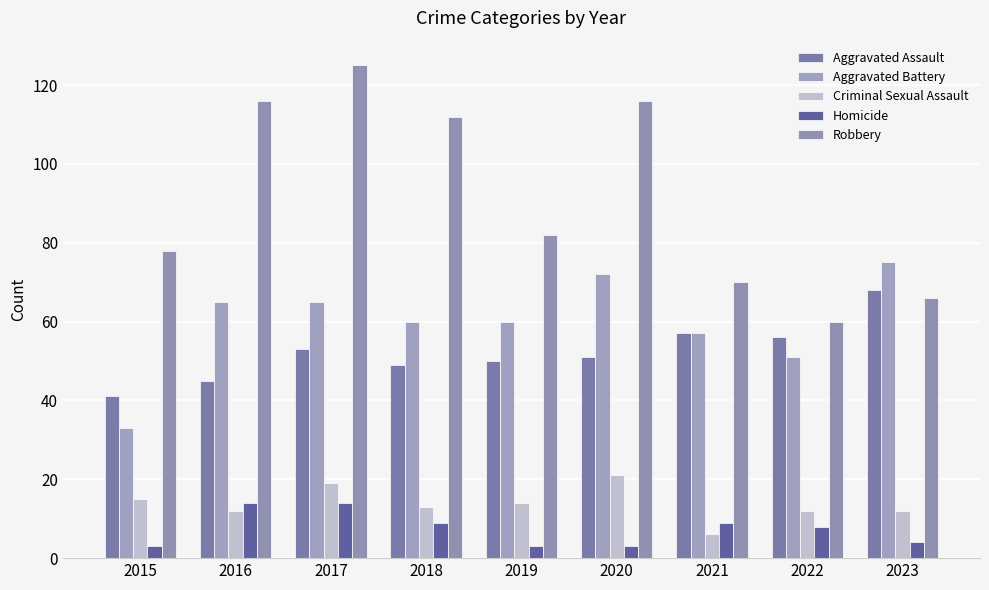

What is the sum of the Aggravated Battery values at 2020 and 2021?

129